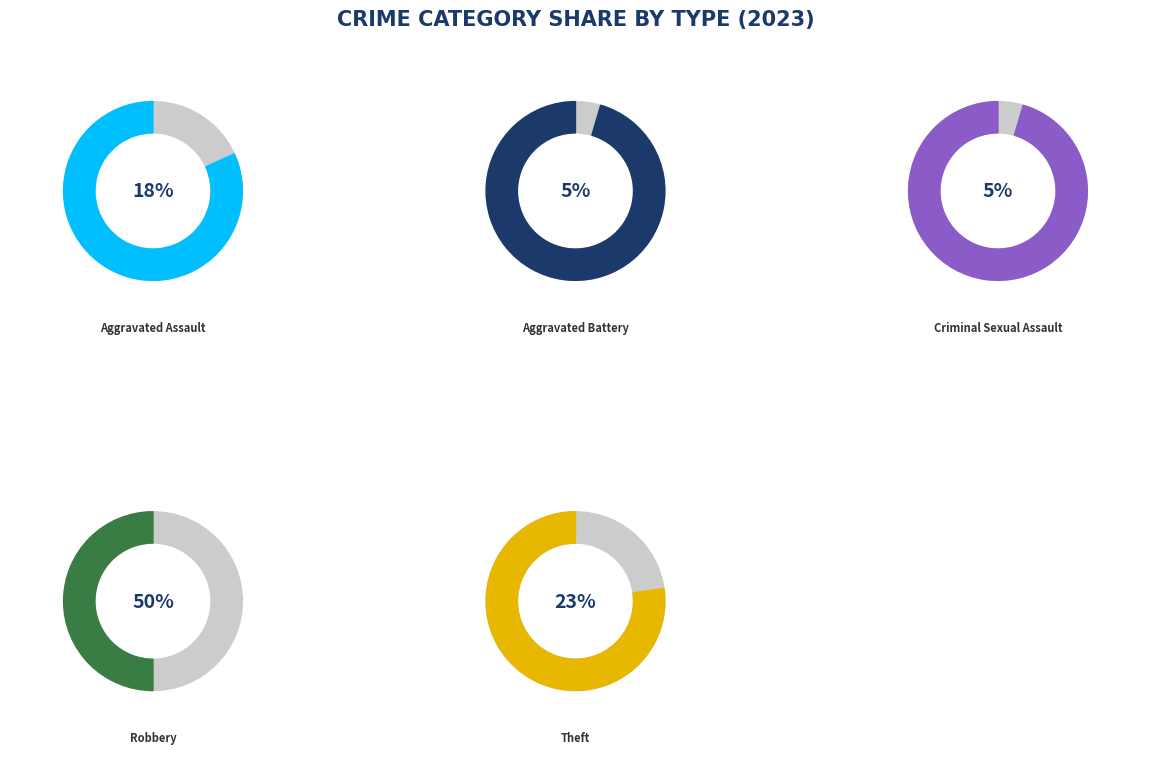

What portion of the pie excludes Robbery?

50.0%